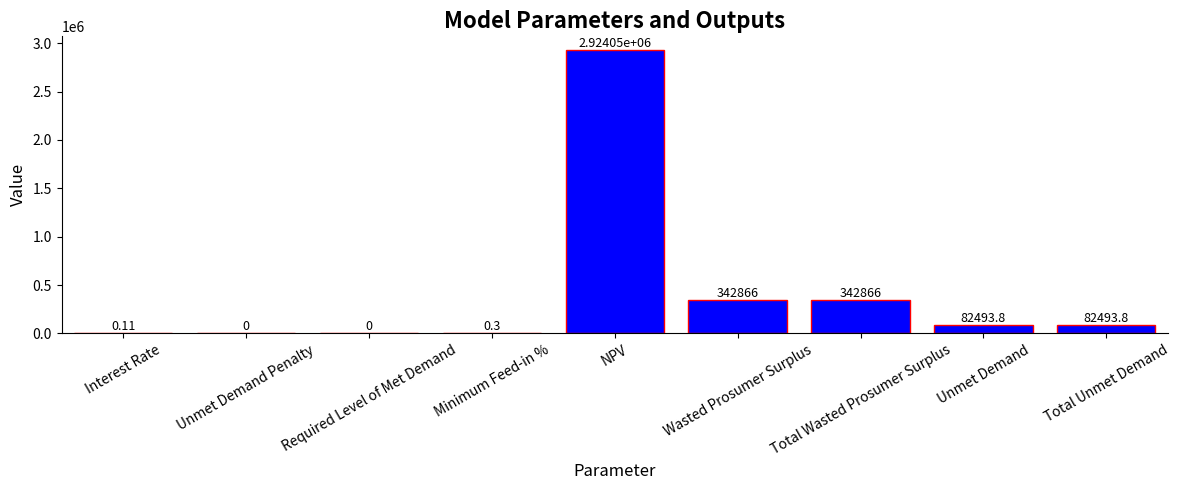

Which category has the highest value across all series?

NPV